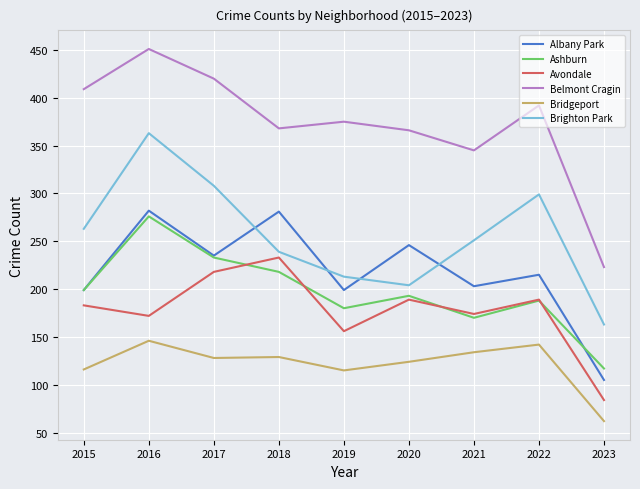

True or false: Ashburn has a value of 170 at 2021.

True